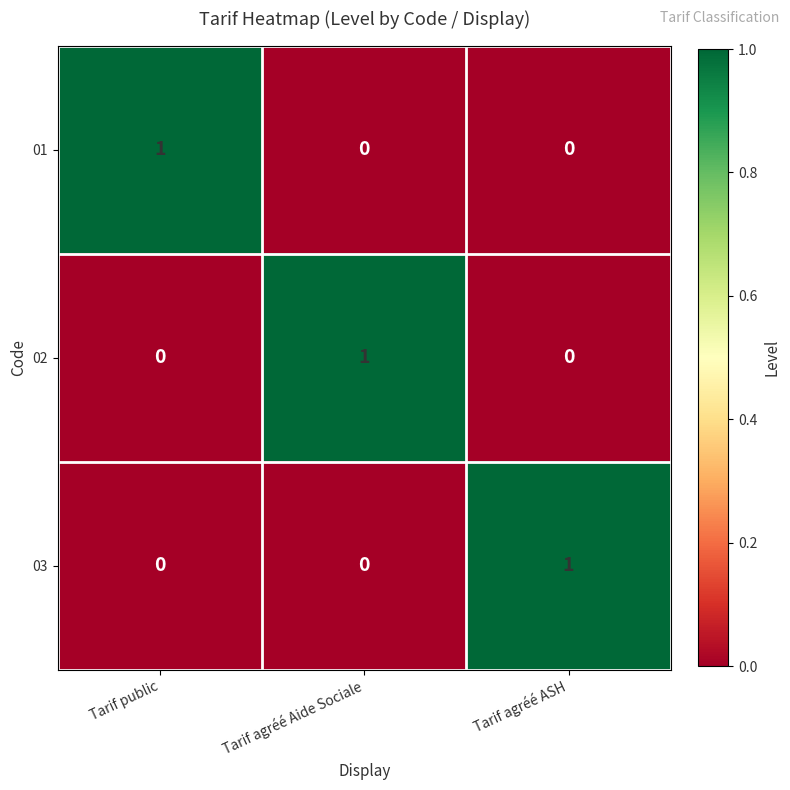

At how many categories does at least one series exceed 0?

3